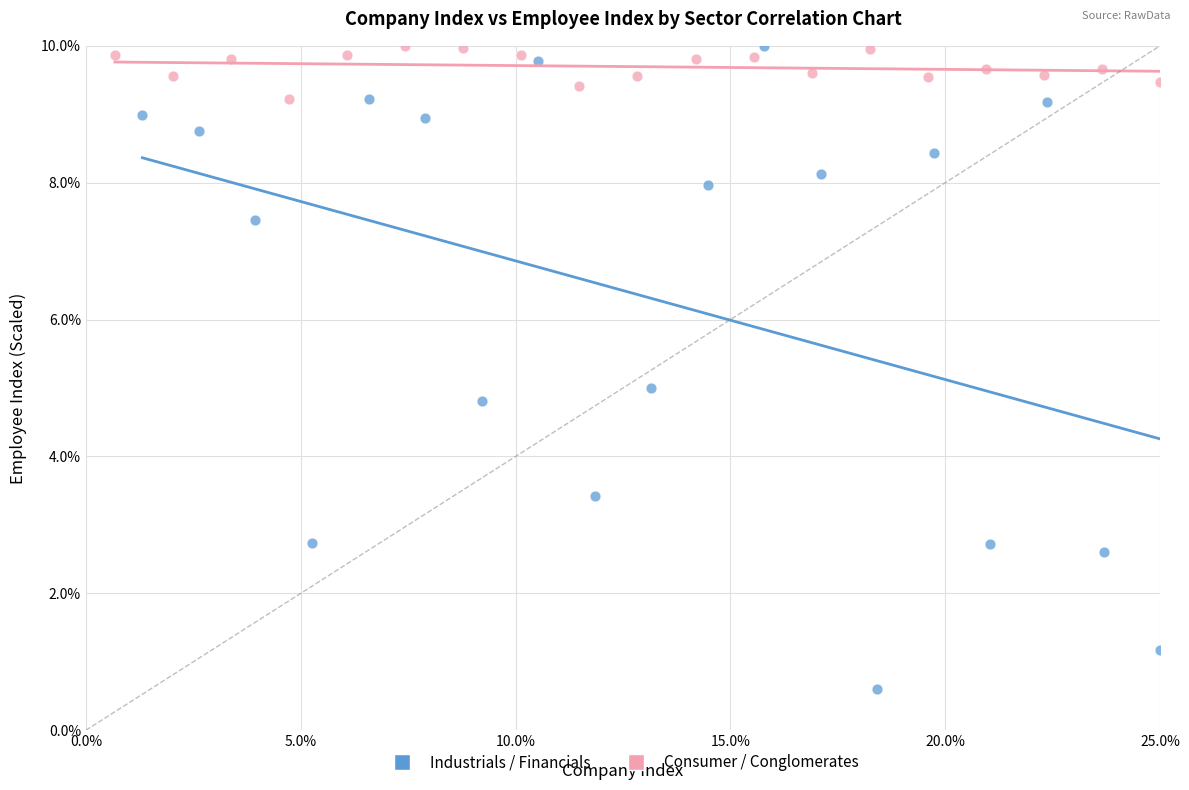

Which series contains the lowest Y value?

Industrials / Financials